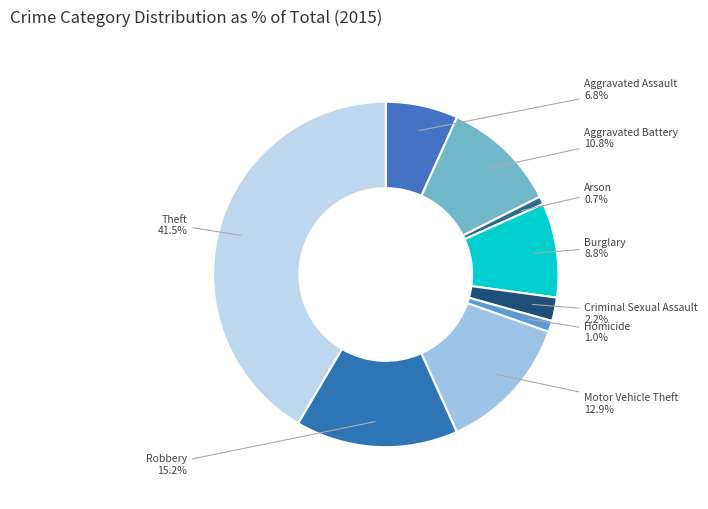

Combined, what portion of the pie is Criminal Sexual Assault and Robbery?

17.4%